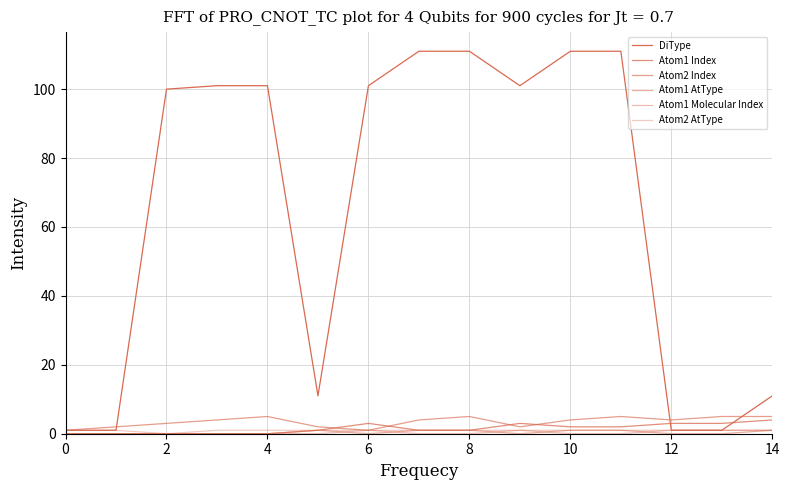

How many lines are shown in the chart?

6